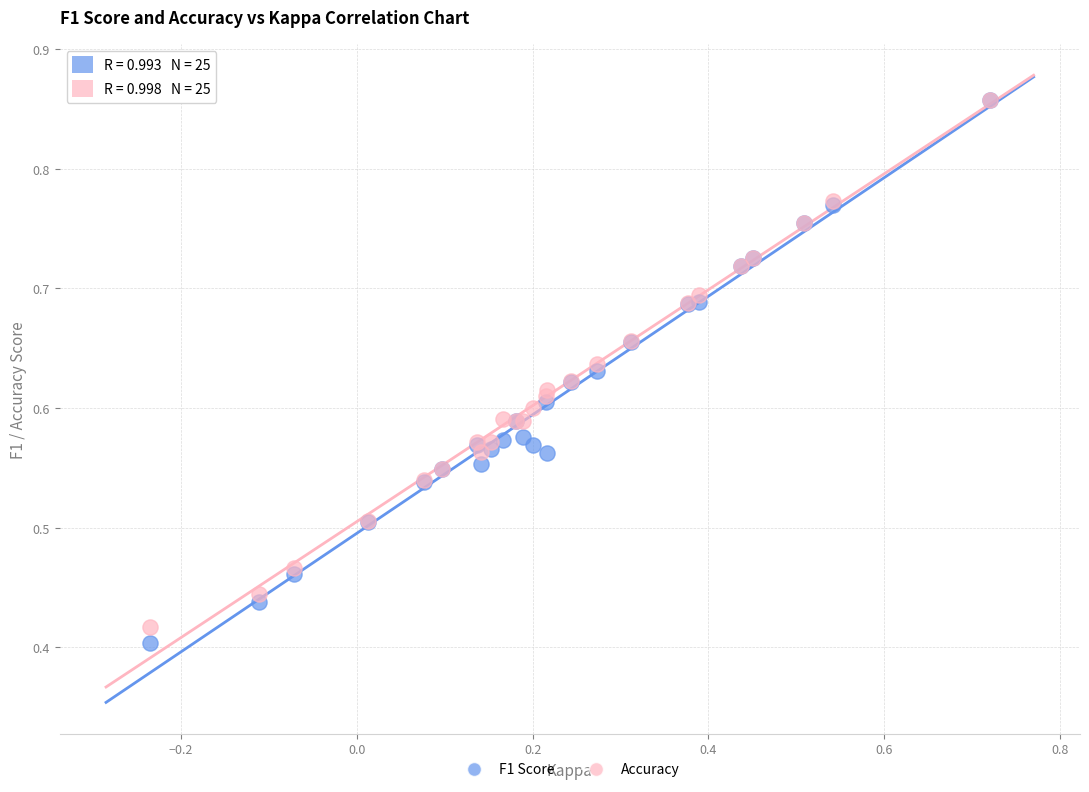

What are all the series names shown in the legend?

F1 Score, Accuracy